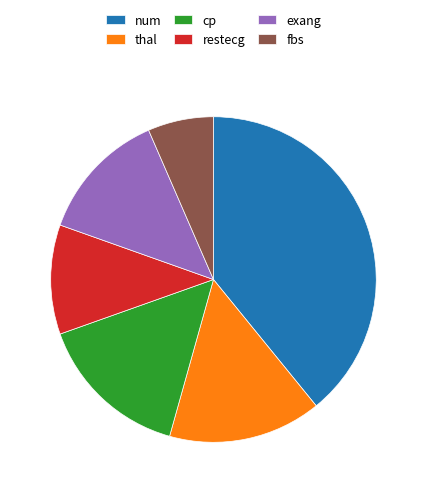

Which category has the smallest portion of the pie?

fbs